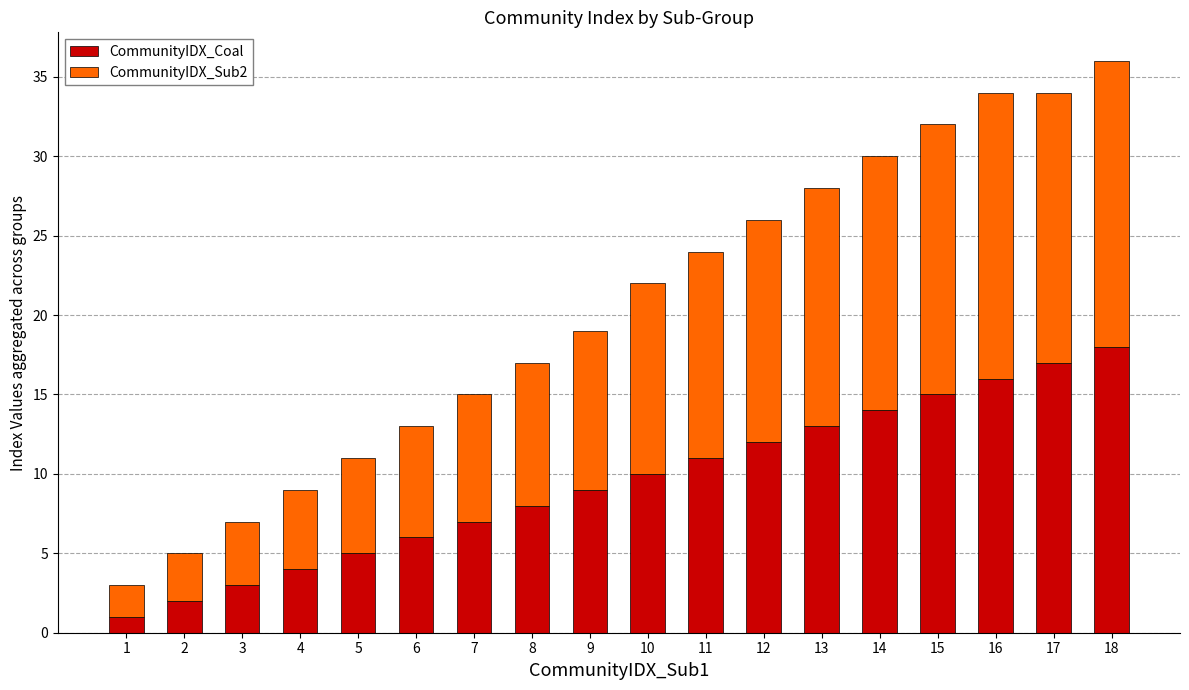

What is the value of the CommunityIDX_Coal bar at the 16th from the left?

16